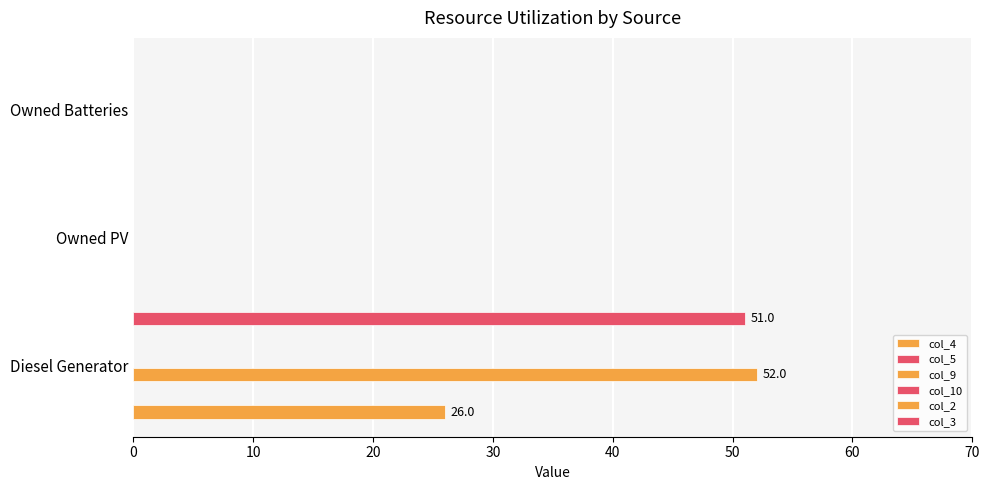

The col_3 series shows 51.0 at Diesel Generator. True or false?

True